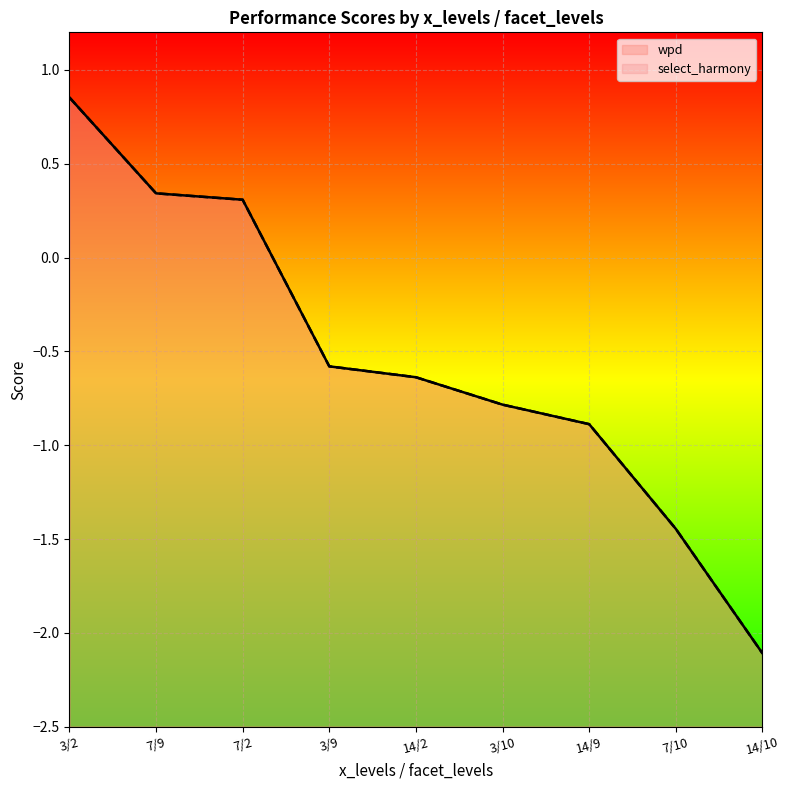

What is the total value across all series at 14/10?

-4.2